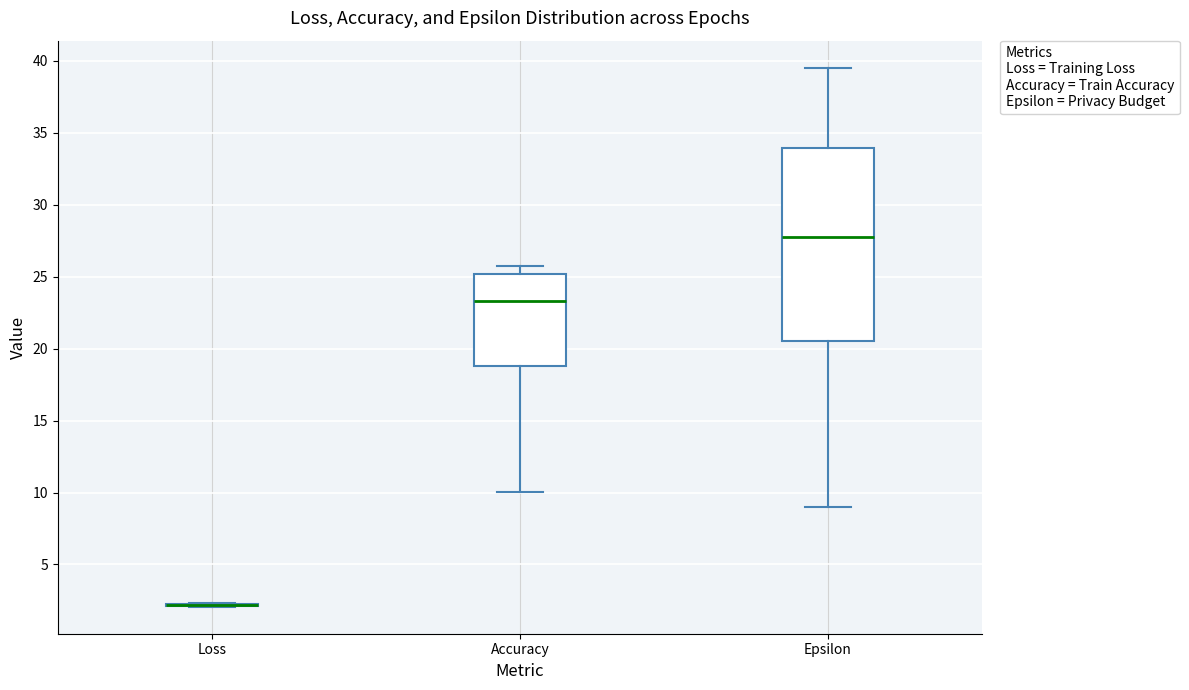

Reading left to right, read every box against the y-axis: the position of its median line, the range the box covers, and the ends of its whiskers. The values are not printed on the chart, so give them approximately, as read against the axis.

Loss: box collapsed to a line at 2.0, whiskers 2.0 to 2.5
Accuracy: median 23.5, box 19.0 to 25.0, whiskers 10.0 to 25.5
Epsilon: median 28.0, box 20.5 to 34.0, whiskers 9.0 to 39.5